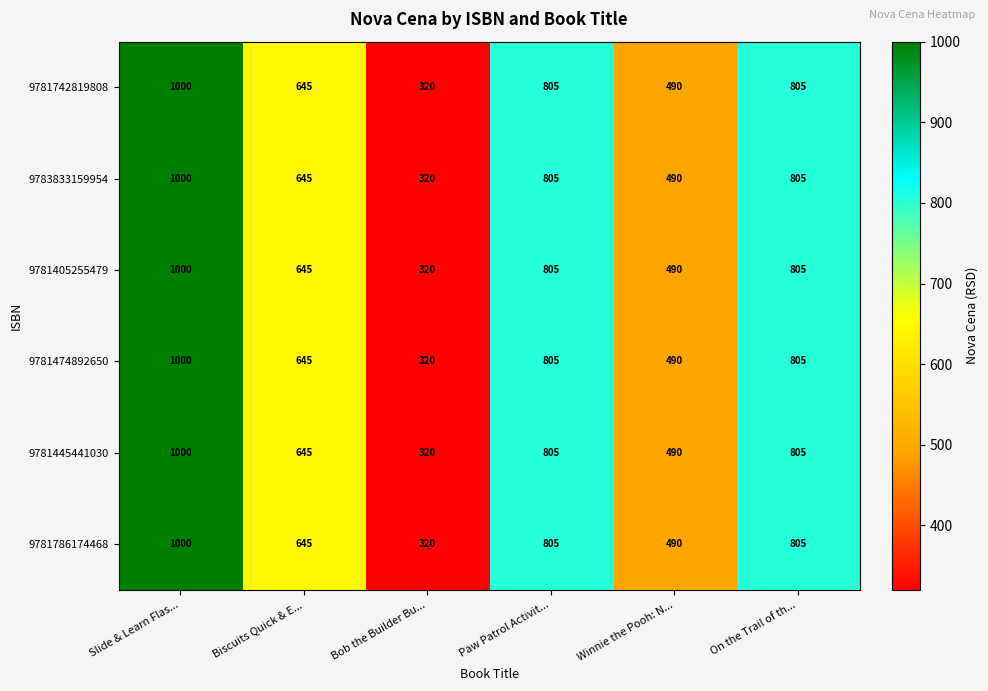

True or false: 9781405255479 has a value of 102 at Bob the Builder Bu....

False